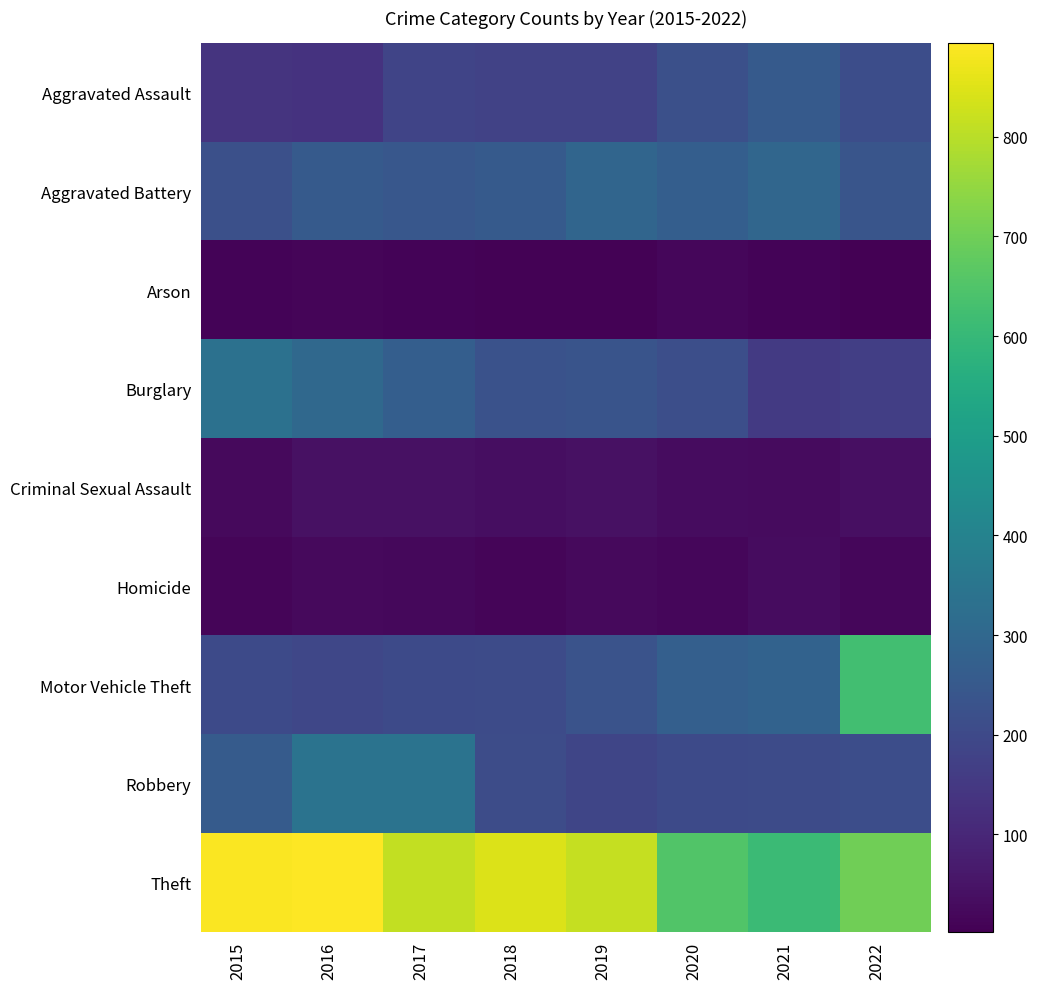

Reading left to right, what are all the values shown in this chart?

Aggravated Assault: 2015=137	2016=133	2017=186	2018=179	2019=178	2020=219	2021=254	2022=213
Aggravated Battery: 2015=219	2016=256	2017=244	2018=253	2019=292	2020=270	2021=295	2022=238
Arson: 2015=10	2016=13	2017=9	2018=8	2019=7	2020=18	2021=11	2022=2
Burglary: 2015=334	2016=304	2017=270	2018=228	2019=232	2020=218	2021=155	2022=166
Criminal Sexual Assault: 2015=26	2016=41	2017=41	2018=34	2019=43	2020=31	2021=29	2022=37
Homicide: 2015=13	2016=25	2017=20	2018=15	2019=25	2020=18	2021=32	2022=19
Motor Vehicle Theft: 2015=201	2016=192	2017=204	2018=206	2019=231	2020=273	2021=284	2022=623
Robbery: 2015=259	2016=340	2017=340	2018=208	2019=190	2020=204	2021=207	2022=212
Theft: 2015=888	2016=894	2017=811	2018=848	2019=815	2020=653	2021=609	2022=701